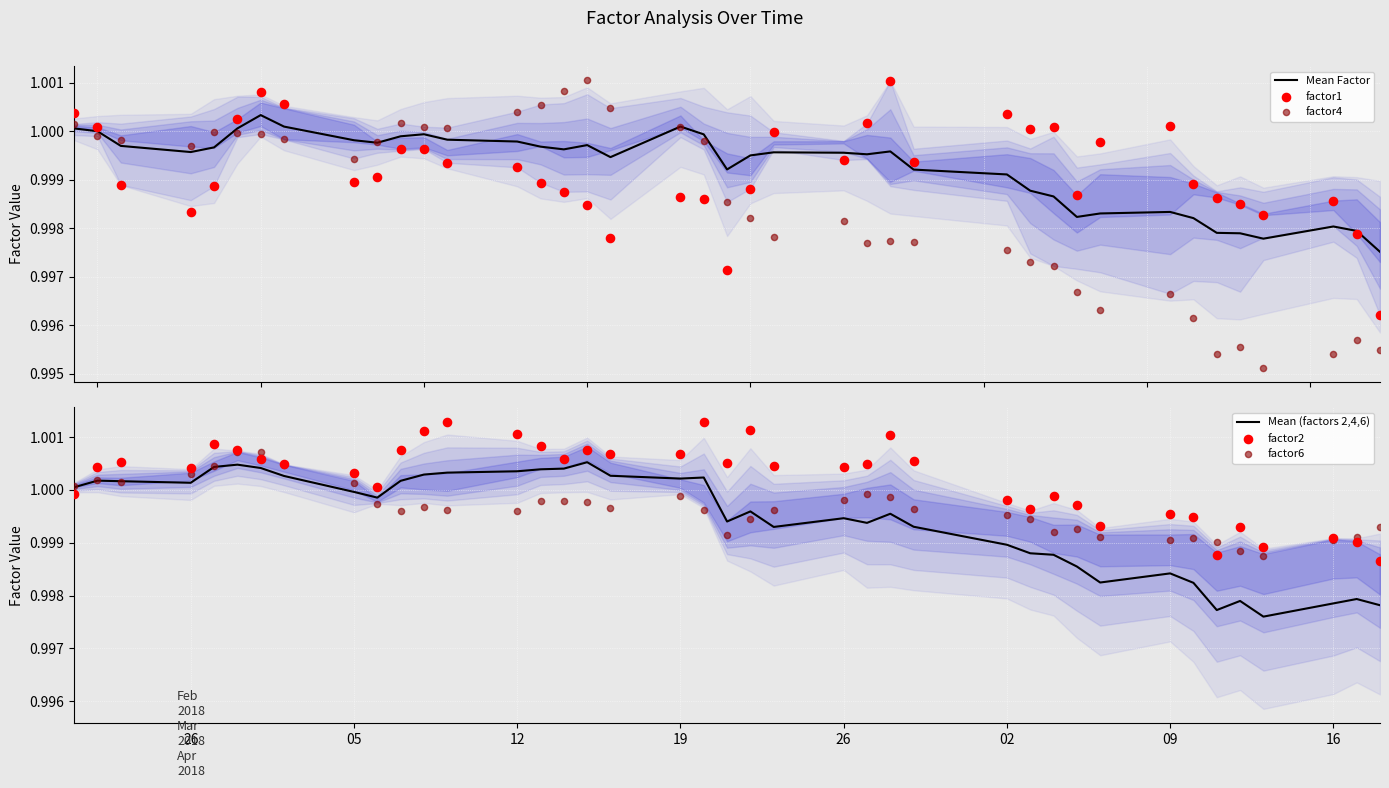

Which series has the largest total across all categories?

factor2